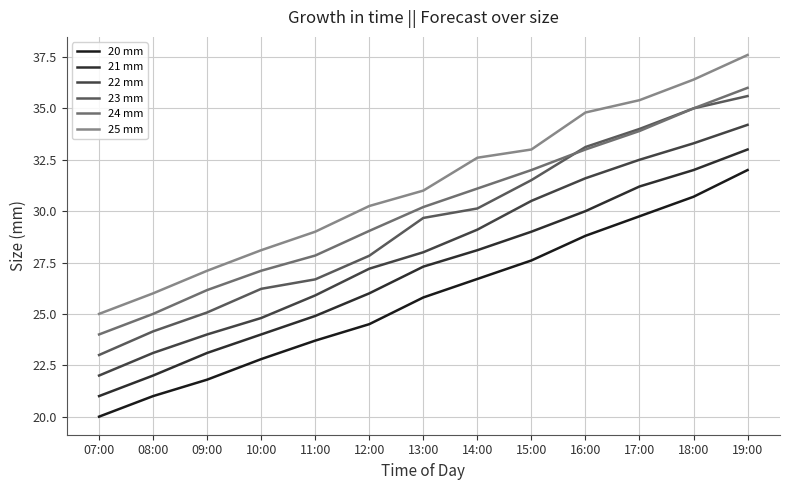

What is the average value of the 20 mm series?

25.8